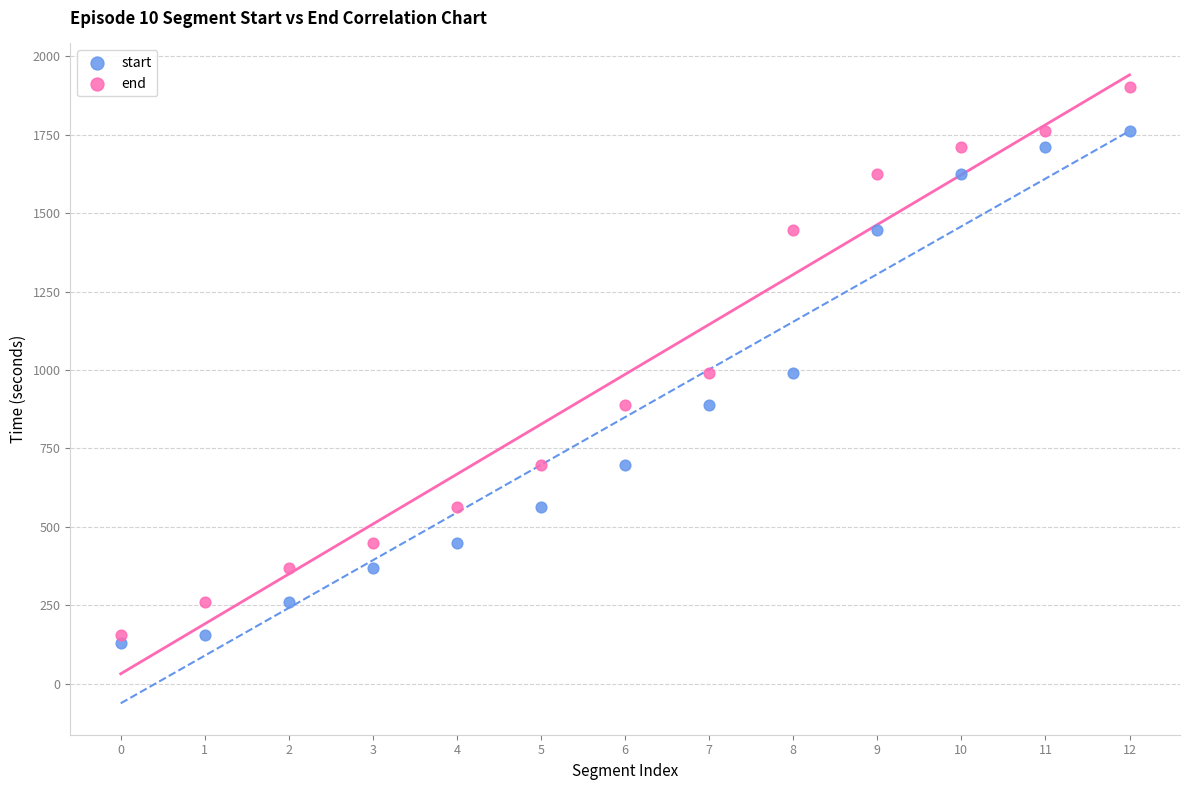

Which series reaches the maximum Y coordinate?

end